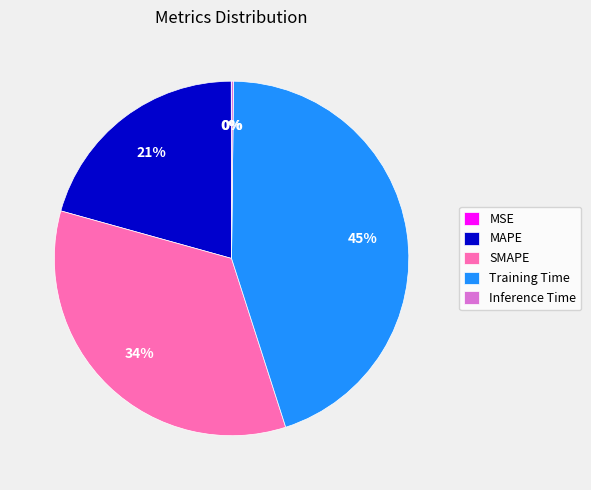

True or false: SMAPE accounts for 42% of the total.

False